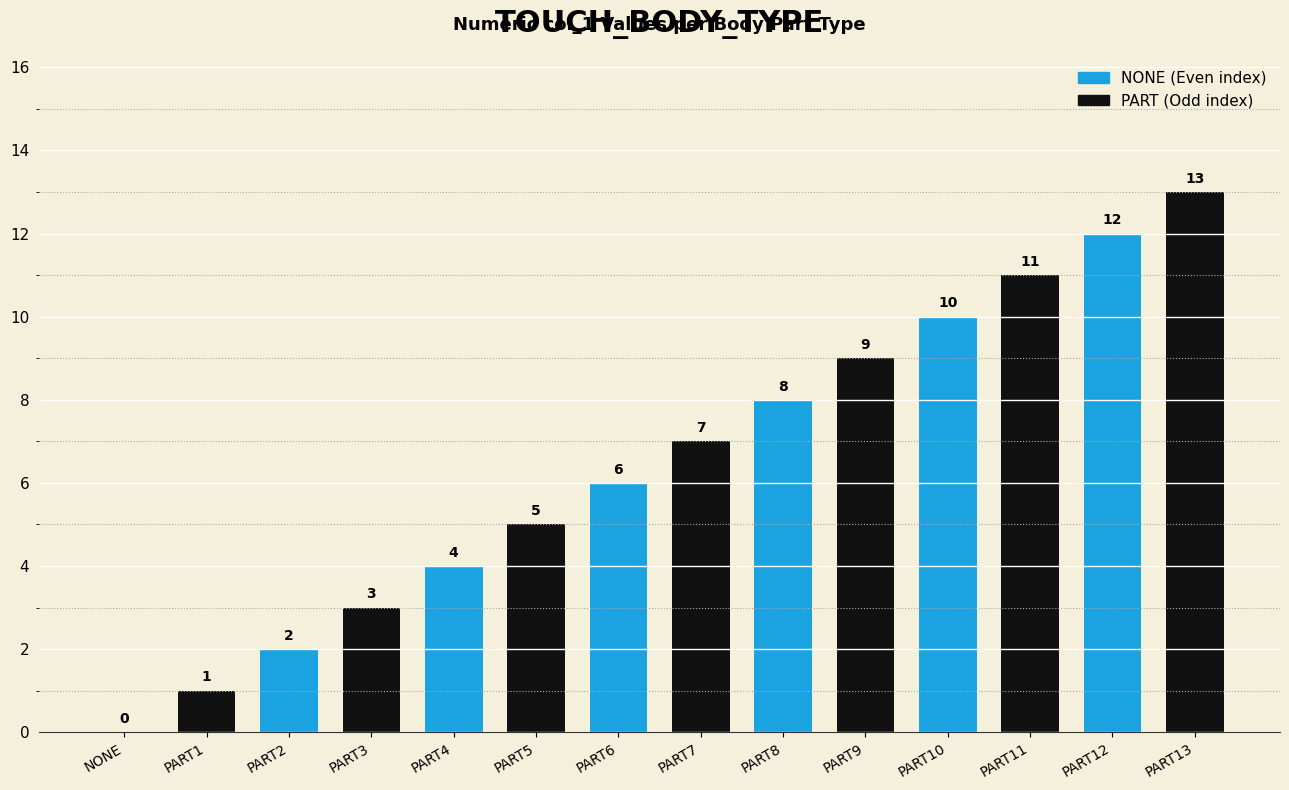

Reading right to left, what are all the values shown in this chart?

PART13=13	PART12=12	PART11=11	PART10=10	PART9=9	PART8=8	PART7=7	PART6=6	PART5=5	PART4=4	PART3=3	PART2=2	PART1=1	NONE=0